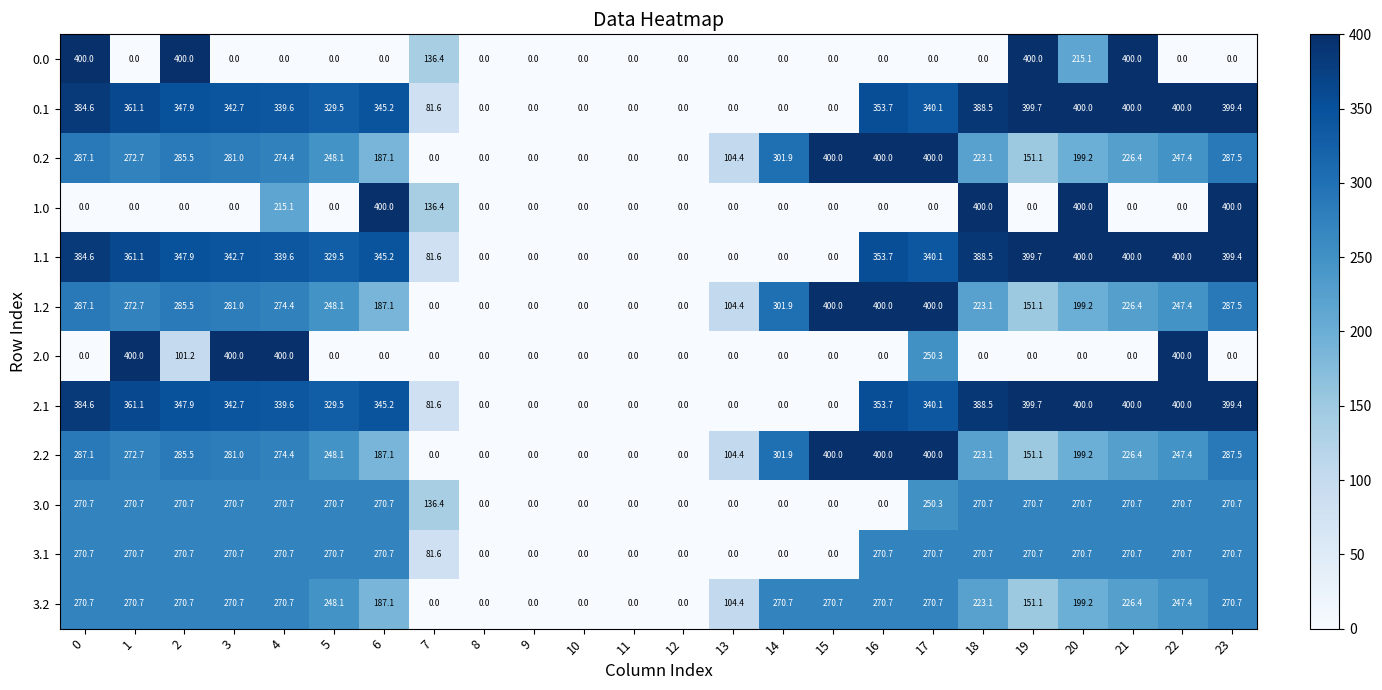

How many values in the 0.2 series are below 247?

12